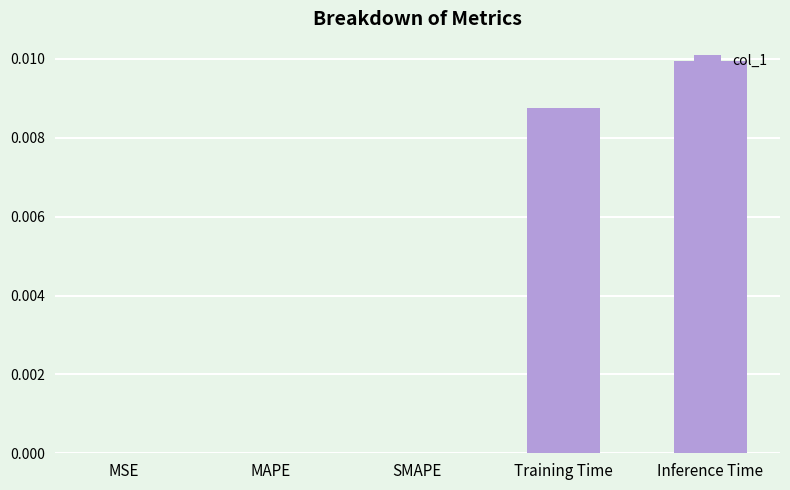

True or false: the data shows 0.0 at Training Time.

True